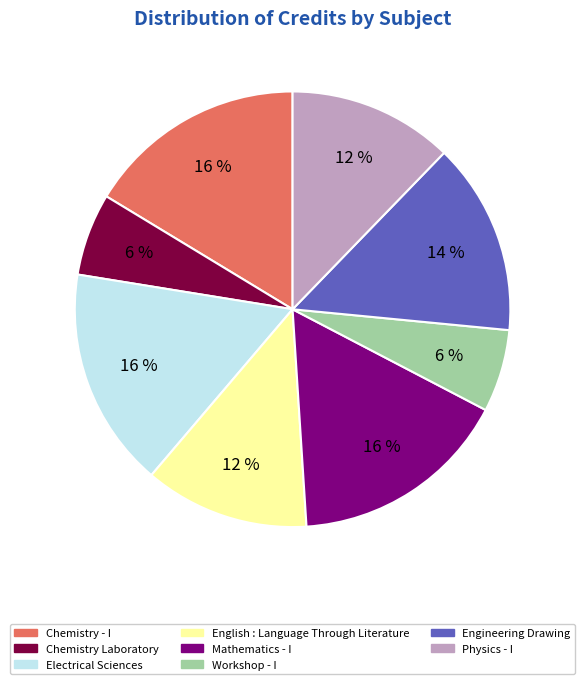

Does any single category account for the majority?

No